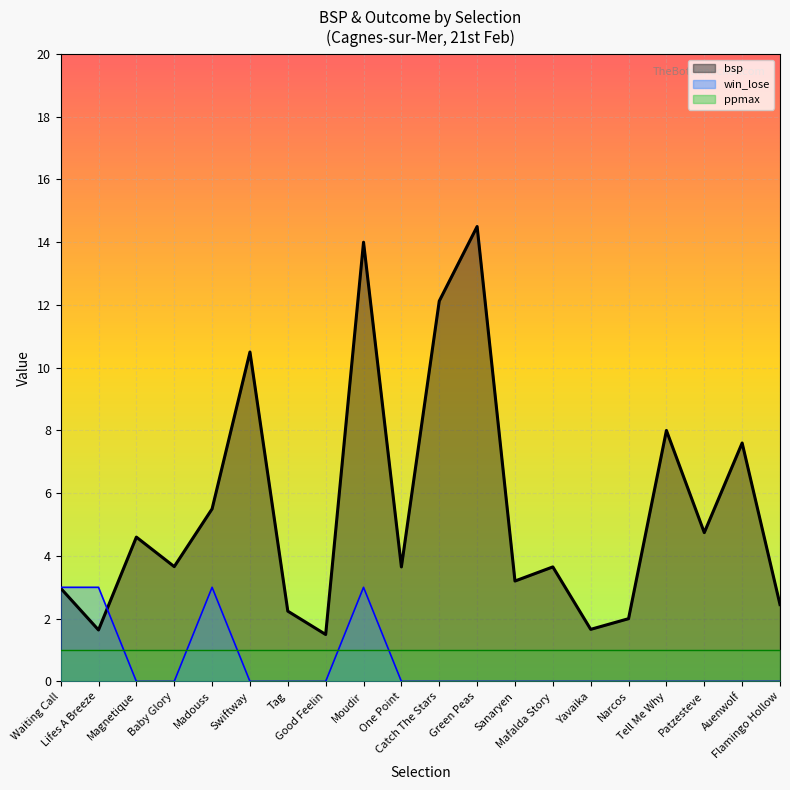

Does the chart display data point markers on the line(s)?

No